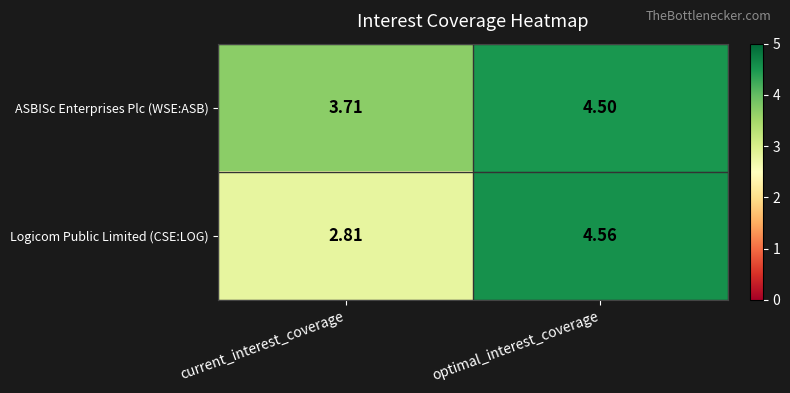

At which category is the sum across all series the highest?

optimal_interest_coverage